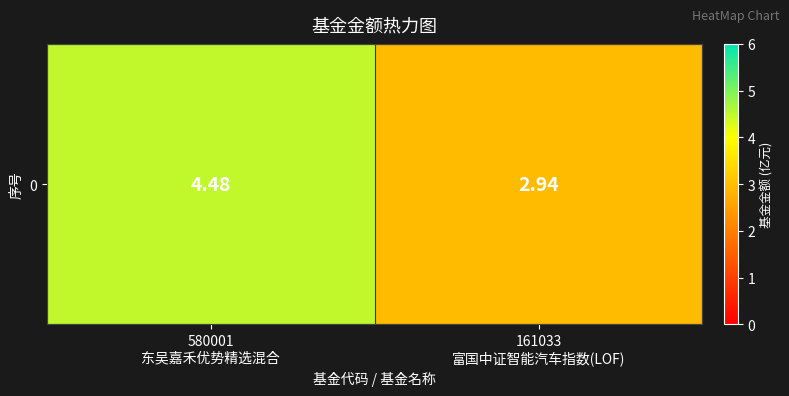

True or false: the data shows 4.5 at 580001
东吴嘉禾优势精选混合.

True